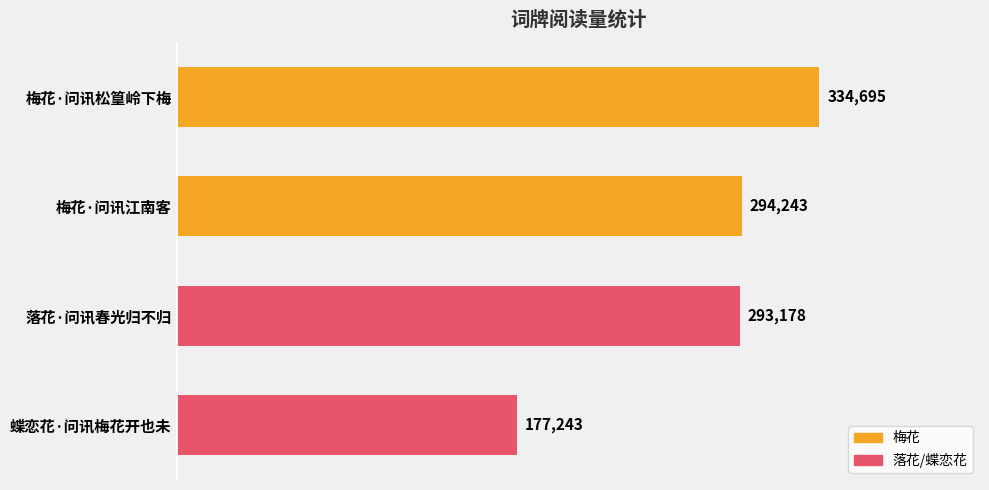

Rank the categories by value from highest to lowest.

梅花·问讯松篁岭下梅, 梅花·问讯江南客, 落花·问讯春光归不归, 蝶恋花·问讯梅花开也未